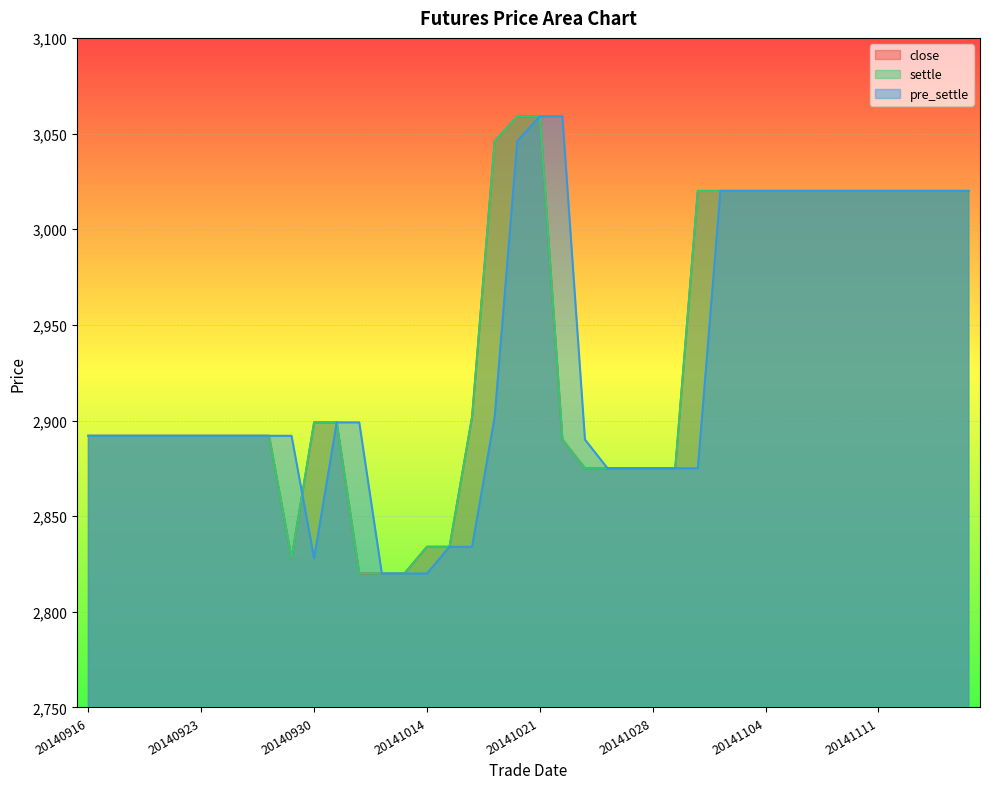

What is the difference between the maximum and second lowest values in the close series?

239